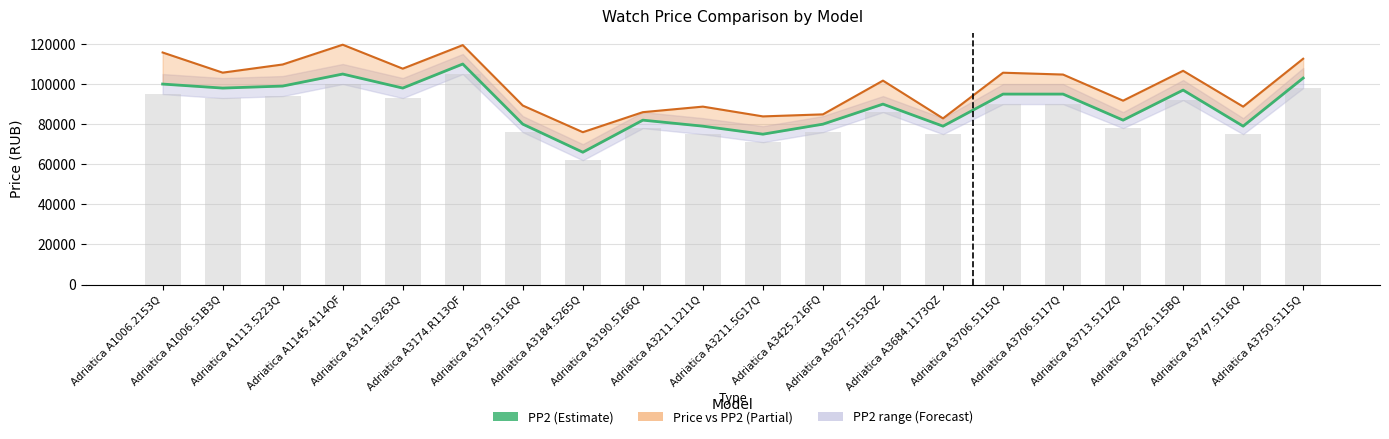

The PP2 series shows 51078 at Adriatica A1006.51B3Q. True or false?

False